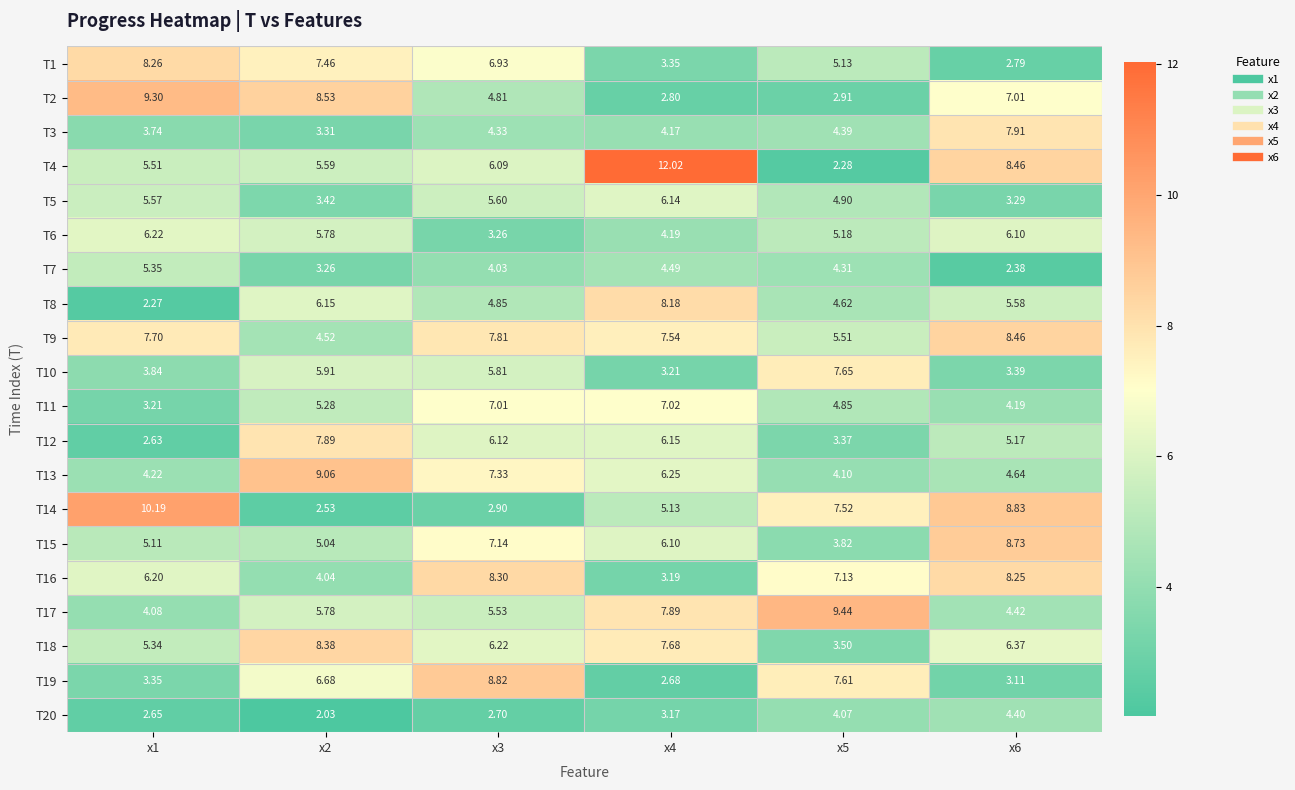

Is the value of T19 at x4 greater than the value of T20 at x2?

Yes